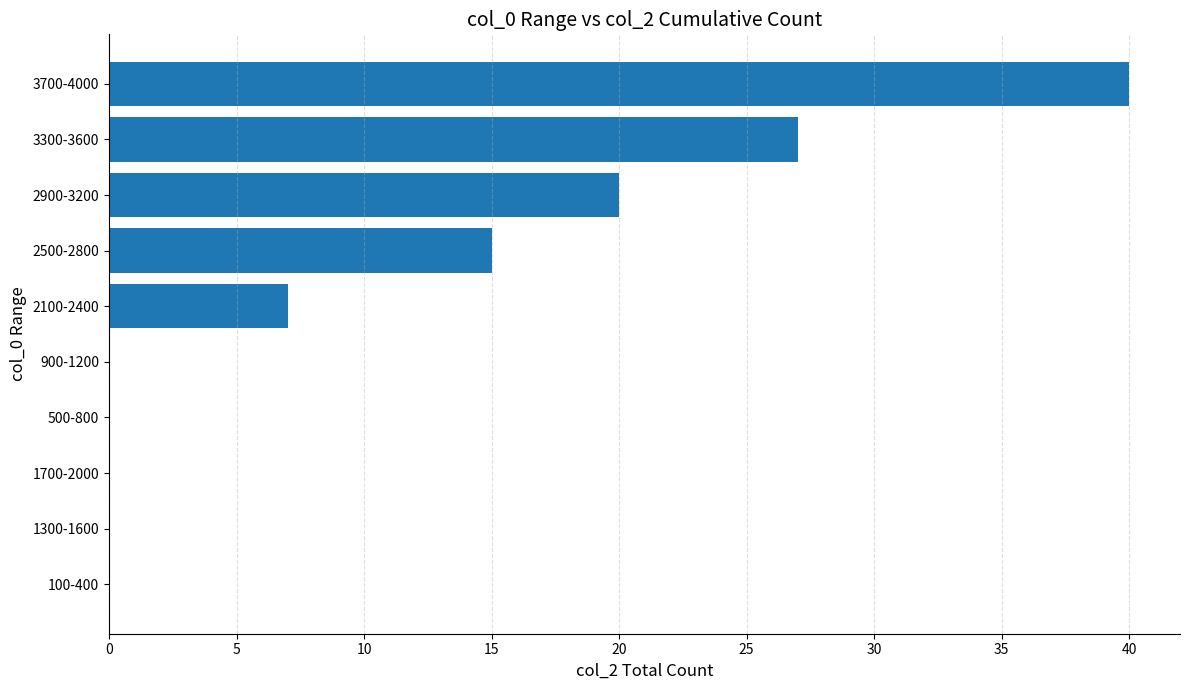

Where is the data nearest to the value 20?

2900-3200